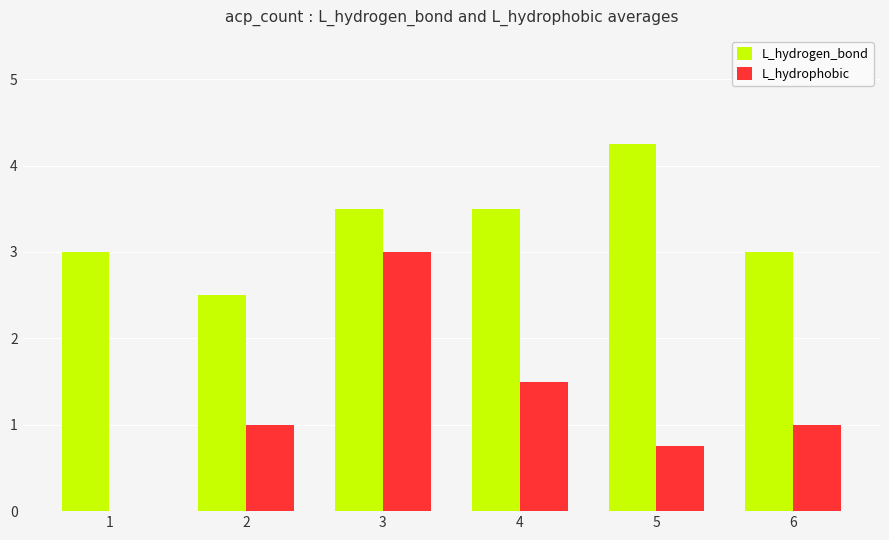

Which series changed the most between 2 and 3?

L_hydrophobic